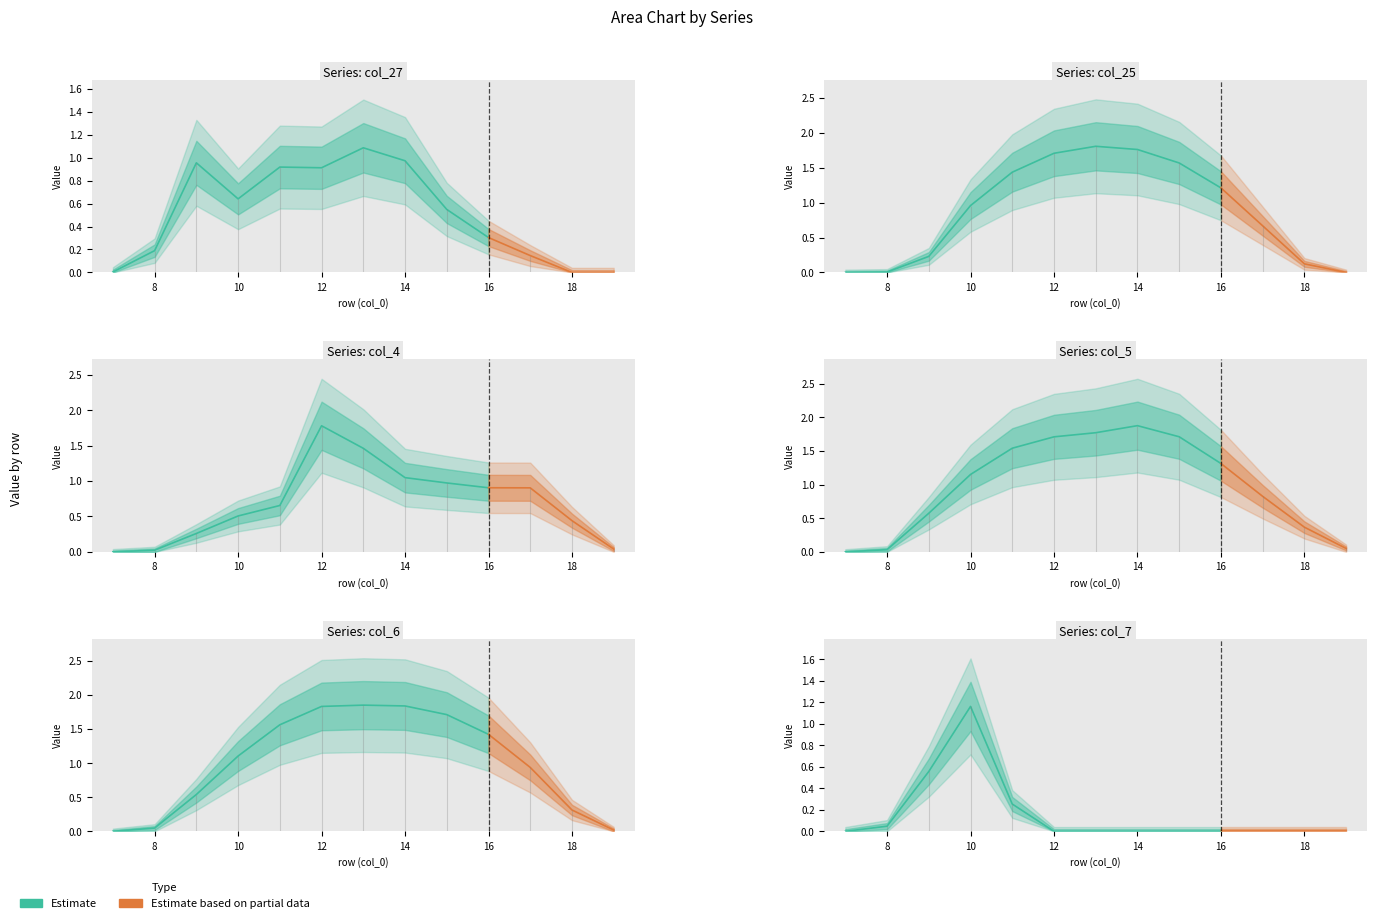

Count the number of data series in this chart.

6